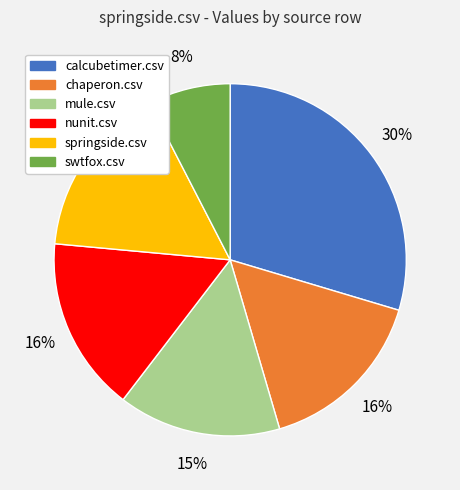

To the nearest percent, what is the combined percentage of chaperon.csv and nunit.csv?

32%